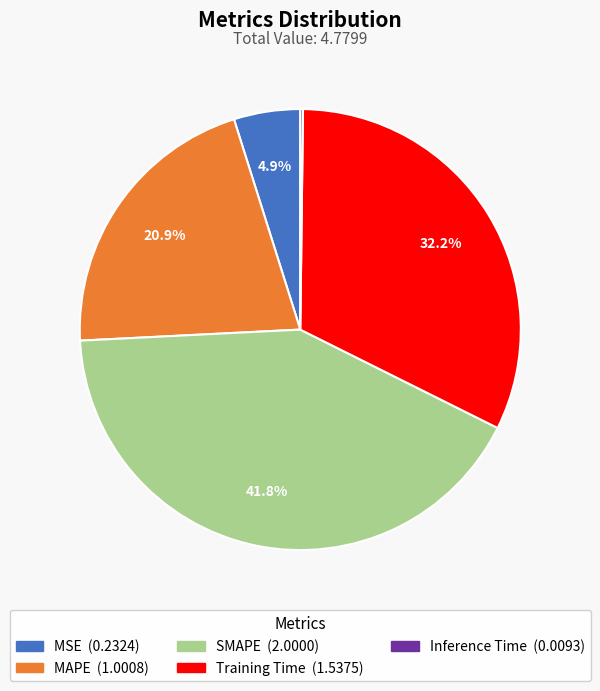

The MAPE slice represents 21% of the pie. True or false?

True